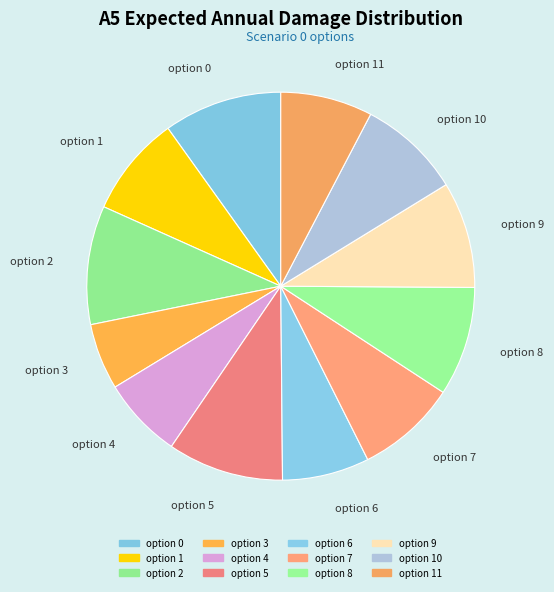

Between option 11 and option 5, which is larger?

option 5